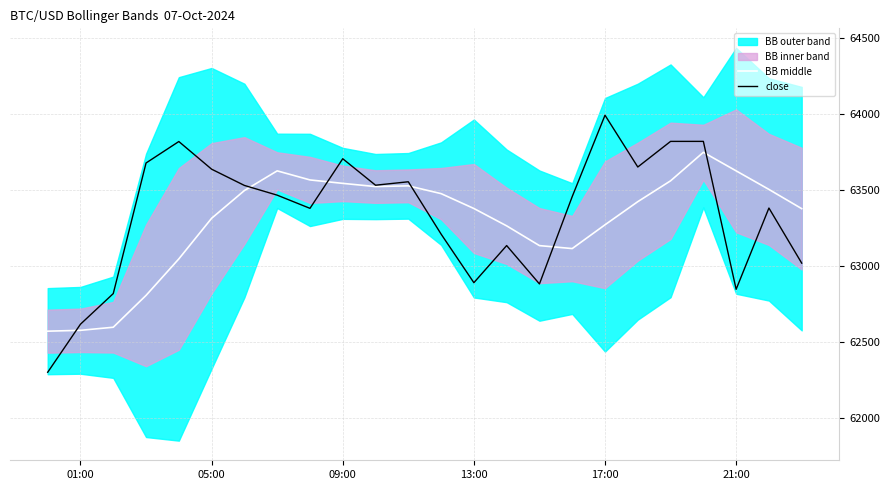

True or false: close and BB middle cross at least once.

True